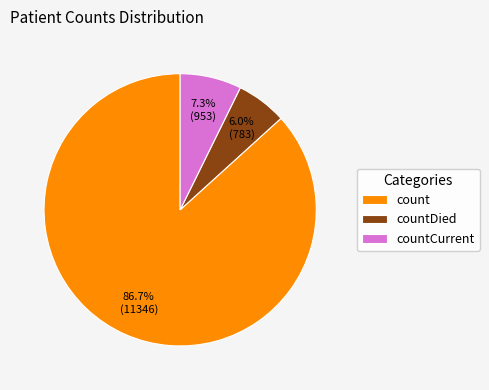

The countCurrent slice represents 19% of the pie. True or false?

False